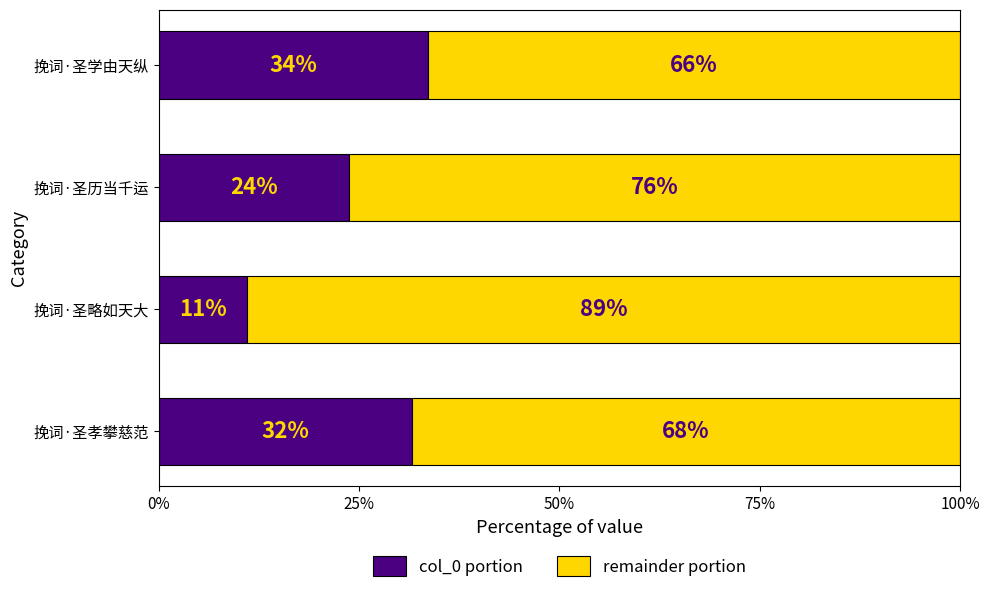

What are all the series names shown in the legend?

col_0 portion, remainder portion